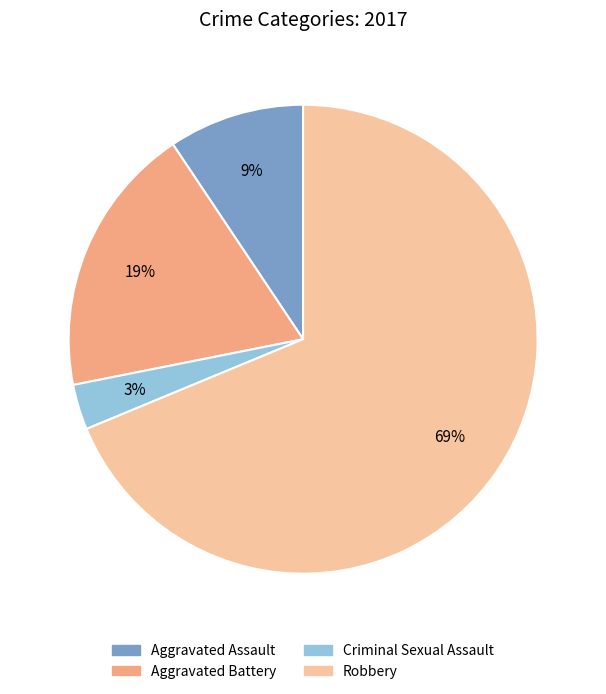

To the nearest percent, what is the average slice percentage?

25%